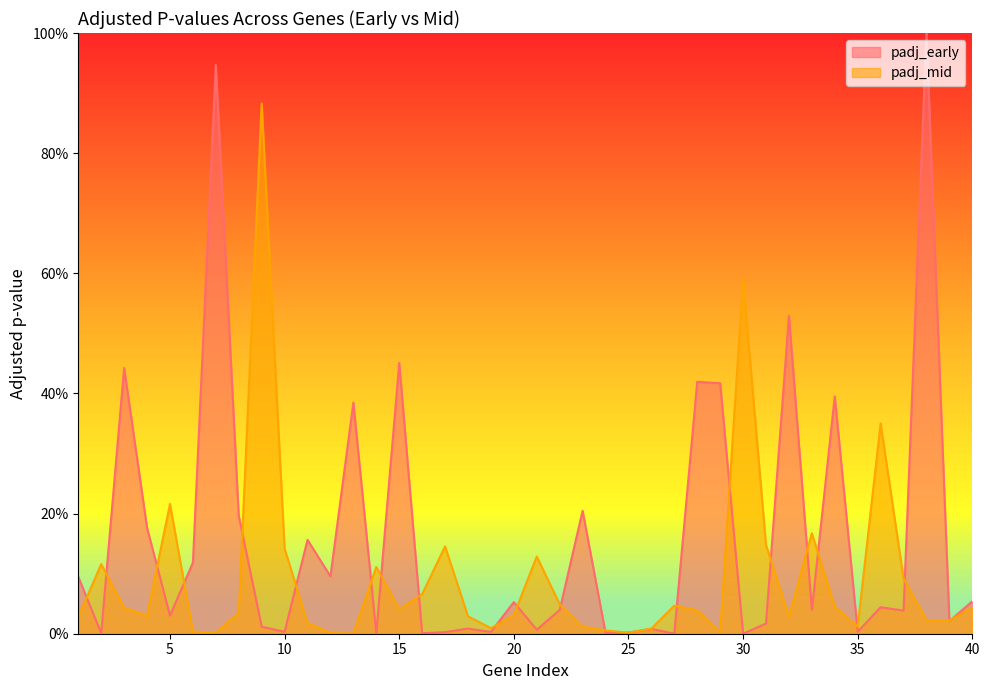

What is the highest value of the padj_early series?

1.0